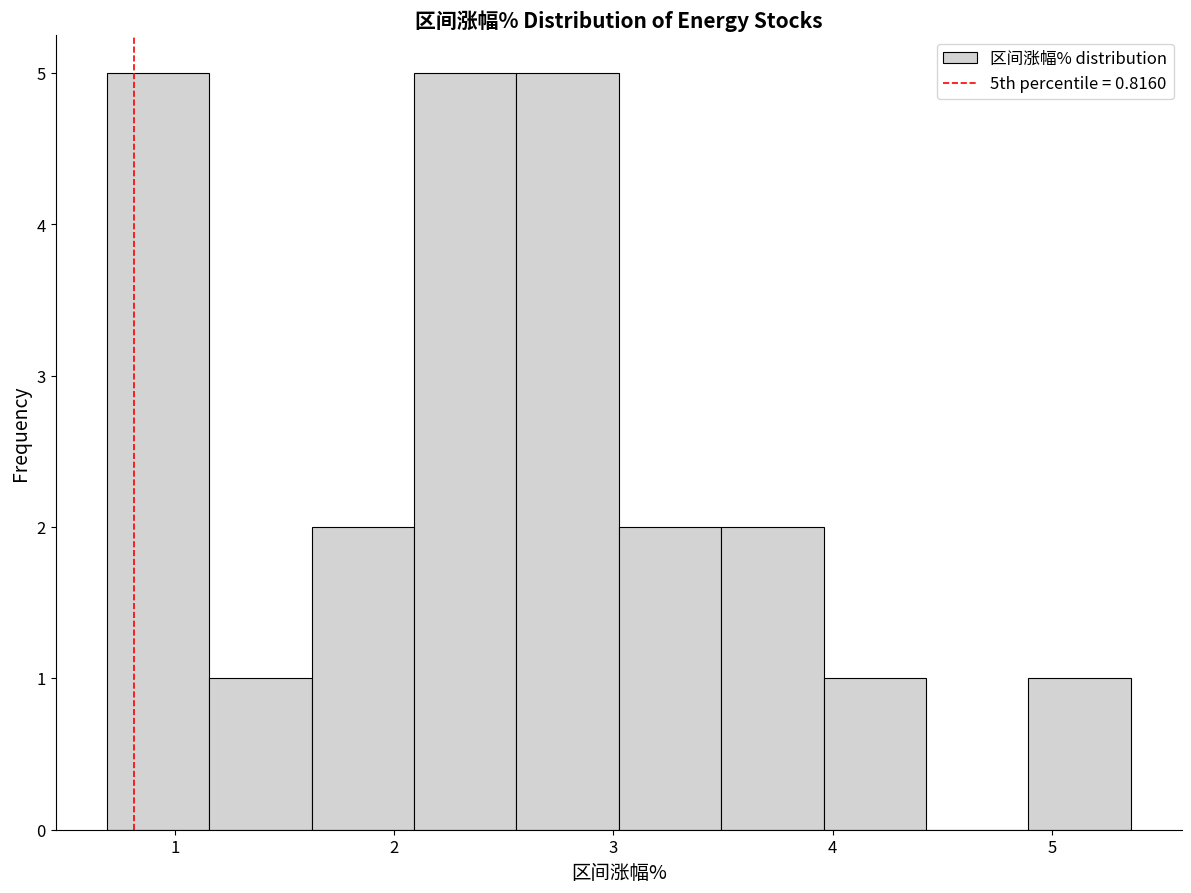

What is the height of the bar covering 1.2 to 1.6 on the x-axis? Neither the bar edges nor the heights are printed on the chart, so give them approximately, as read against the axes.

1